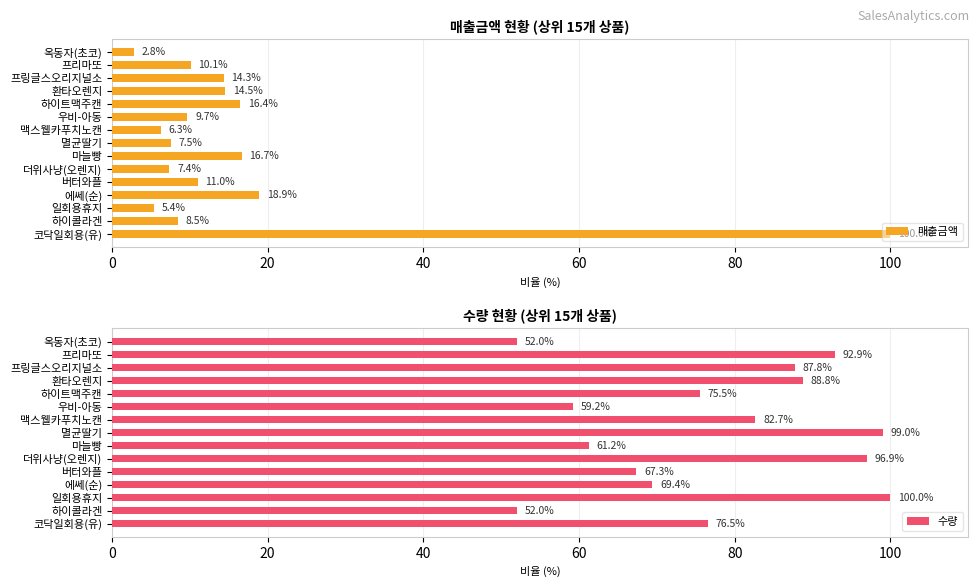

How many values in the 수량 series exceed 76?

8